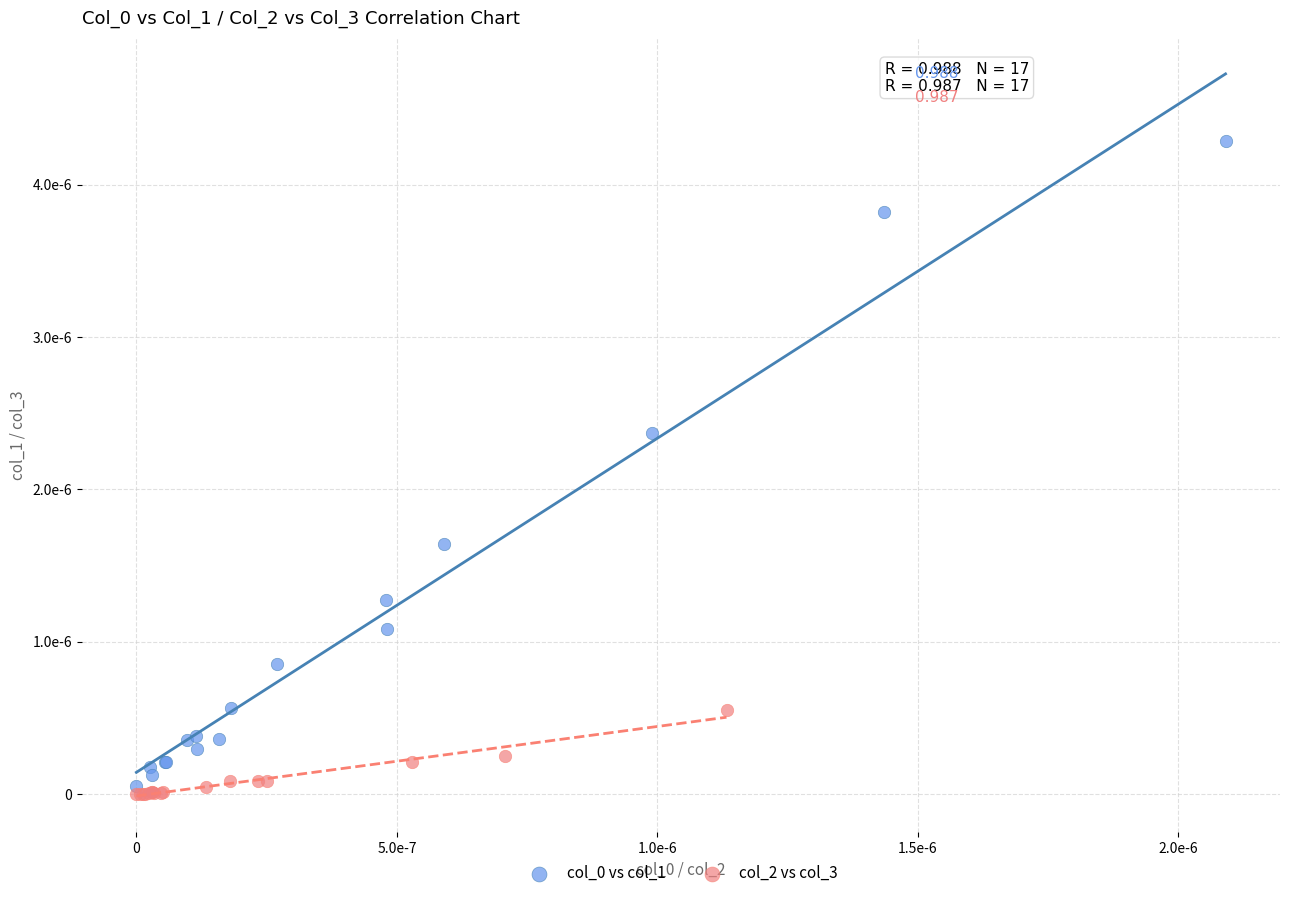

Which series reaches the minimum Y coordinate?

col_2 vs col_3